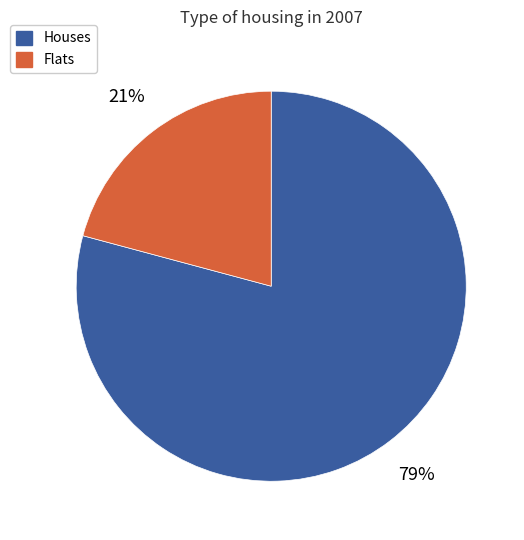

To the nearest percent, what is the average slice percentage?

50%